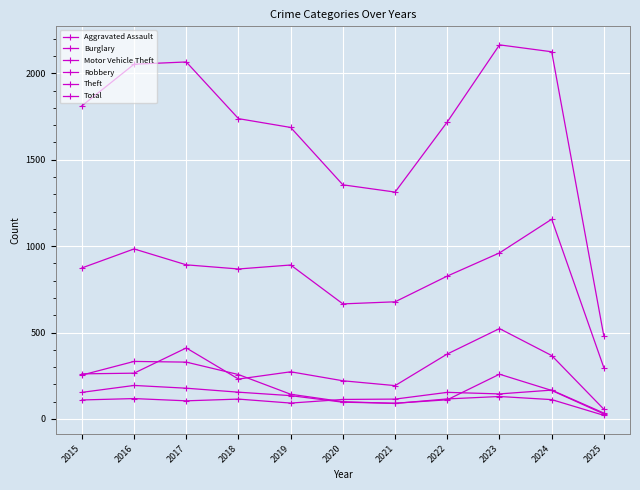

How many intersections are there between Burglary and Motor Vehicle Theft?

4